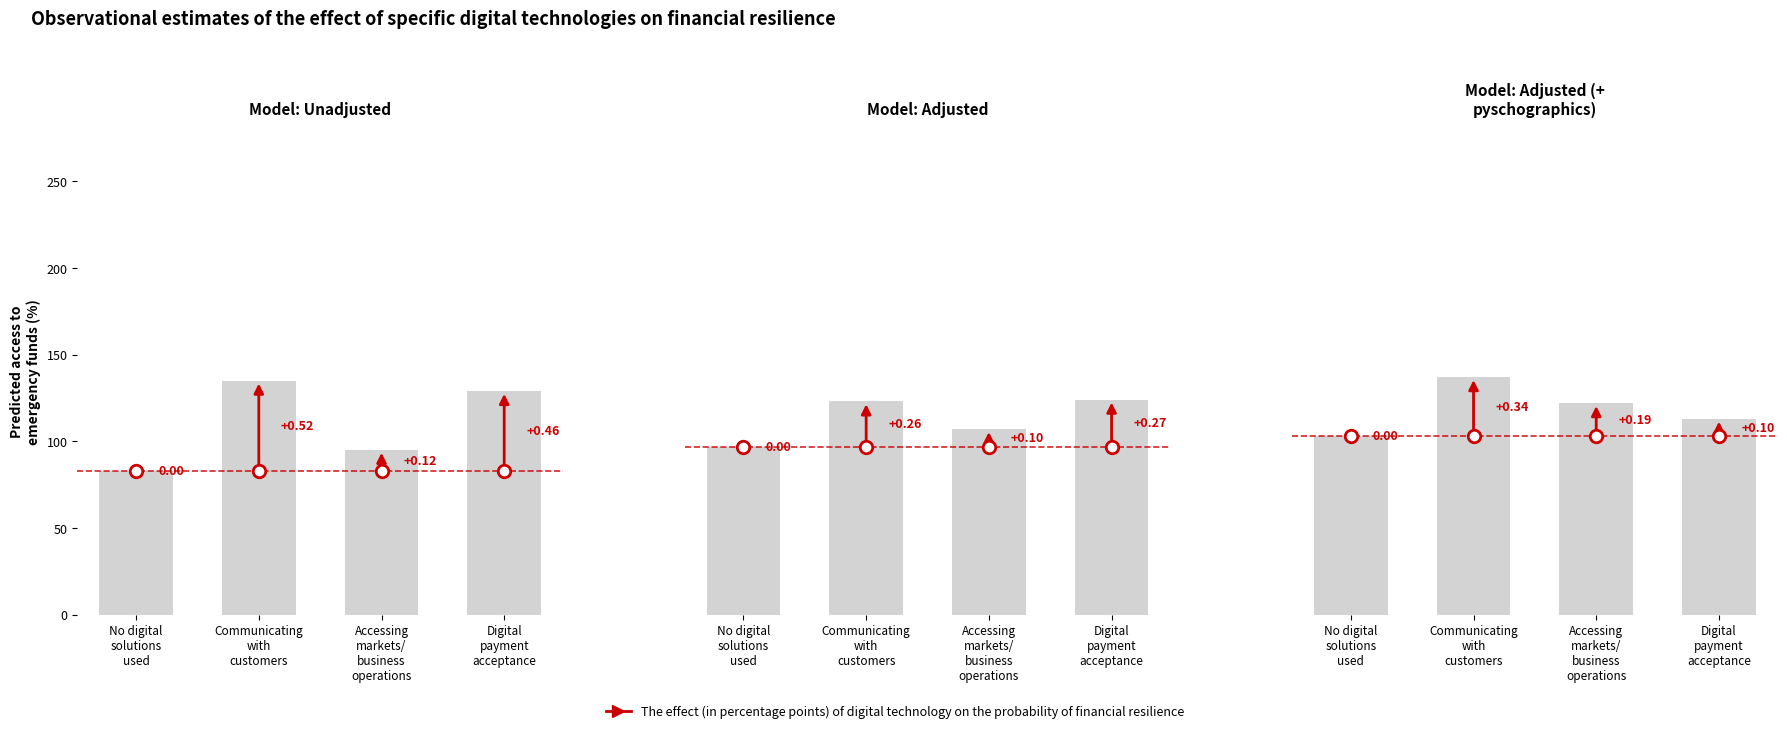

Which has a higher value, No digital
solutions
used or Accessing
markets/
business
operations?

Accessing
markets/
business
operations